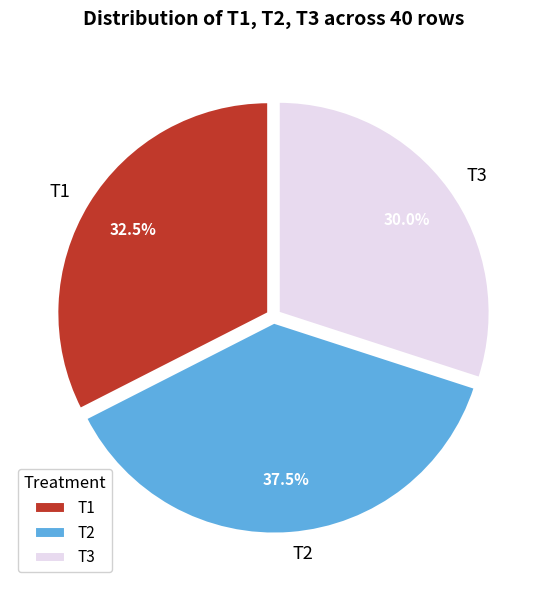

What portion of the pie excludes T1?

67.5%